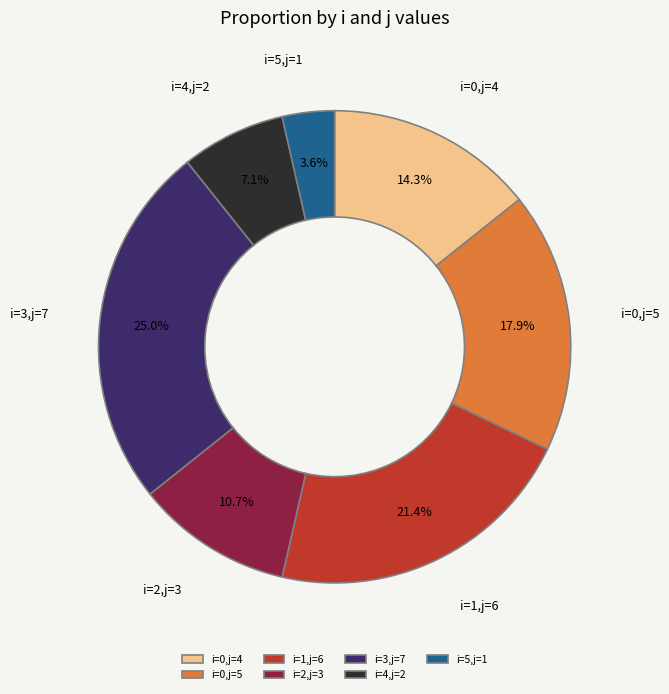

Which has a higher value, i=1,j=6 or i=3,j=7?

i=3,j=7